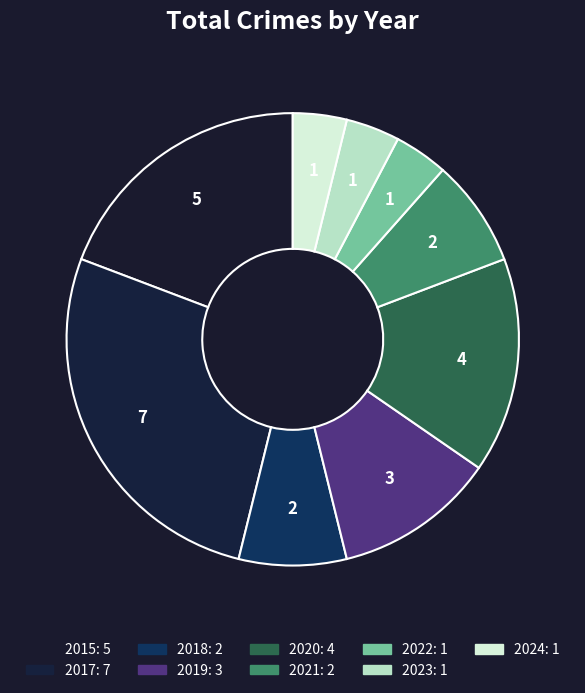

To the nearest percent, what is the difference between the 2021 and 2022 slice percentages?

4%